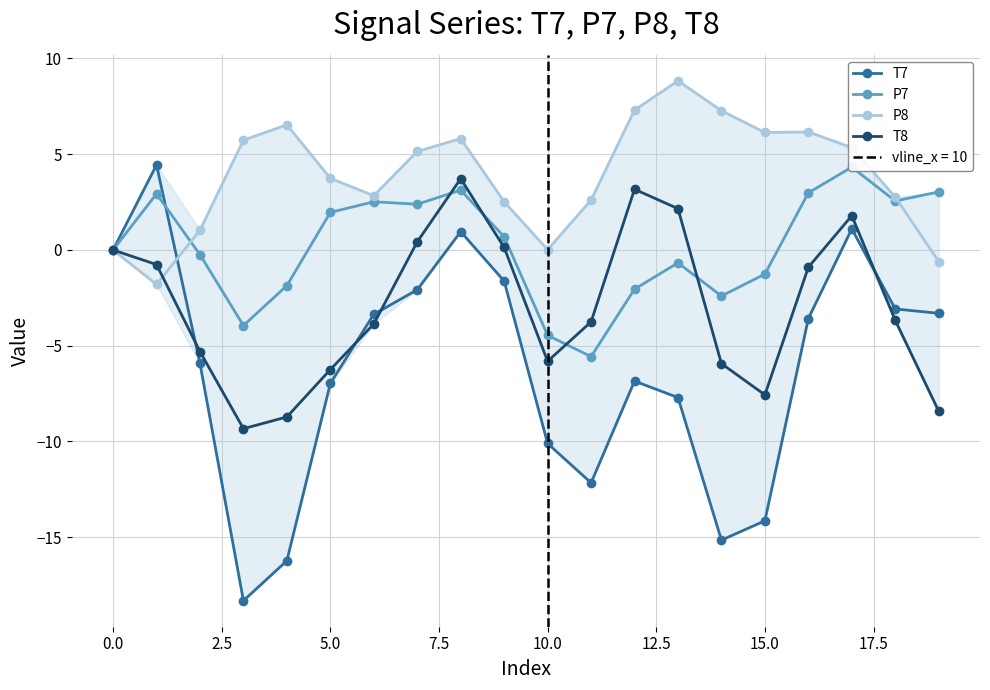

The value of P8 at 0.0 is -0.0. True or false?

True